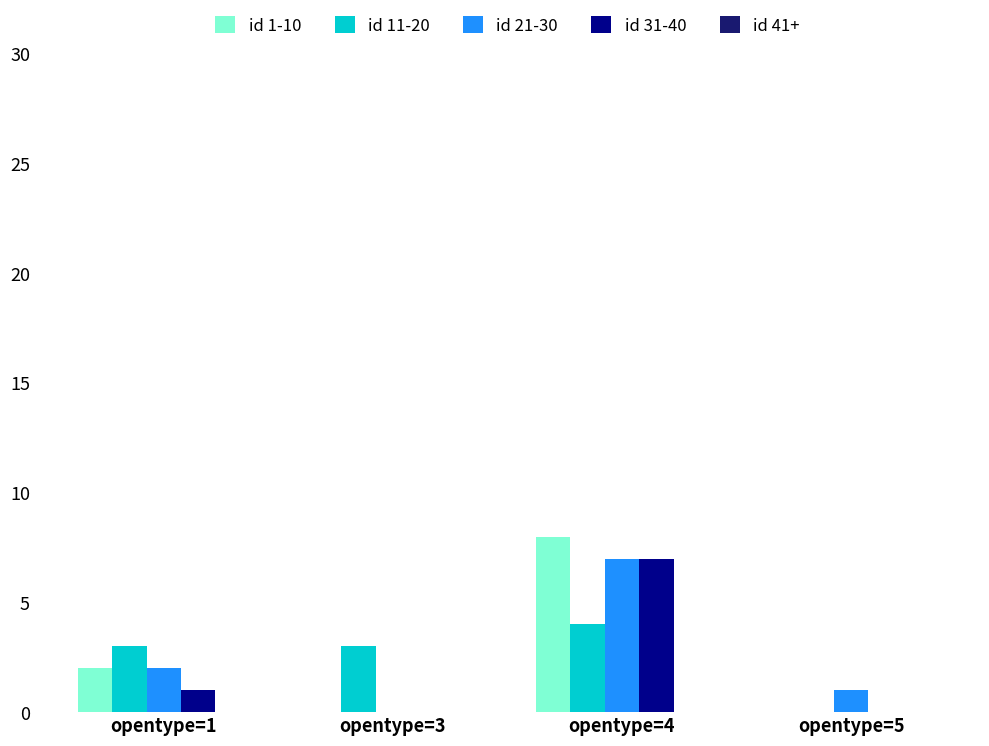

Between opentype=4 and opentype=5, which series saw the biggest shift?

id 1-10